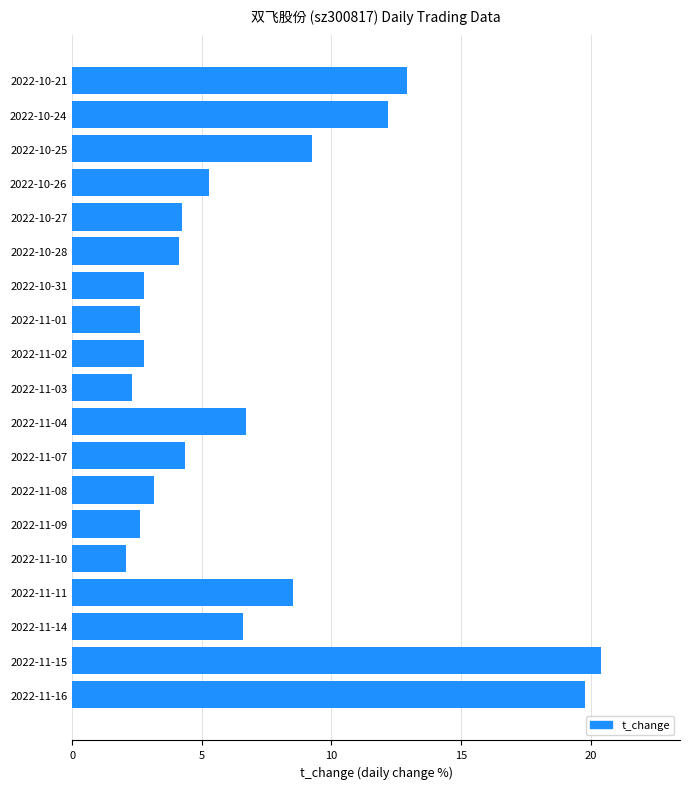

What is the difference between the maximum and minimum values?

18.3